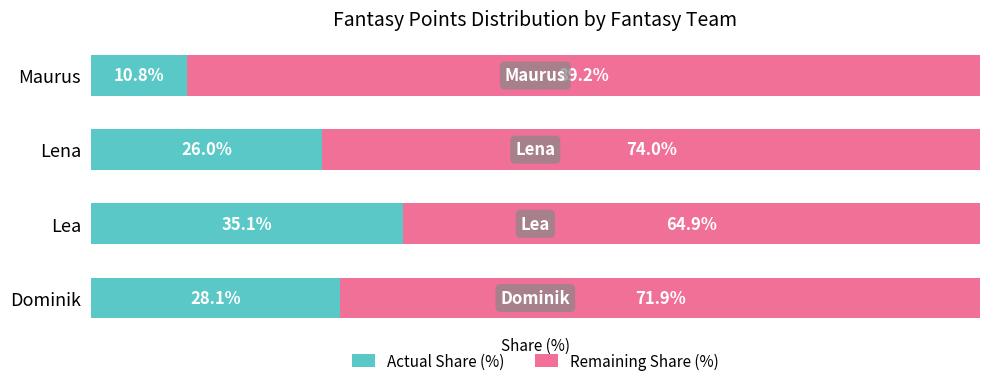

Which category has the highest value in the Actual Share (%) series?

Lea